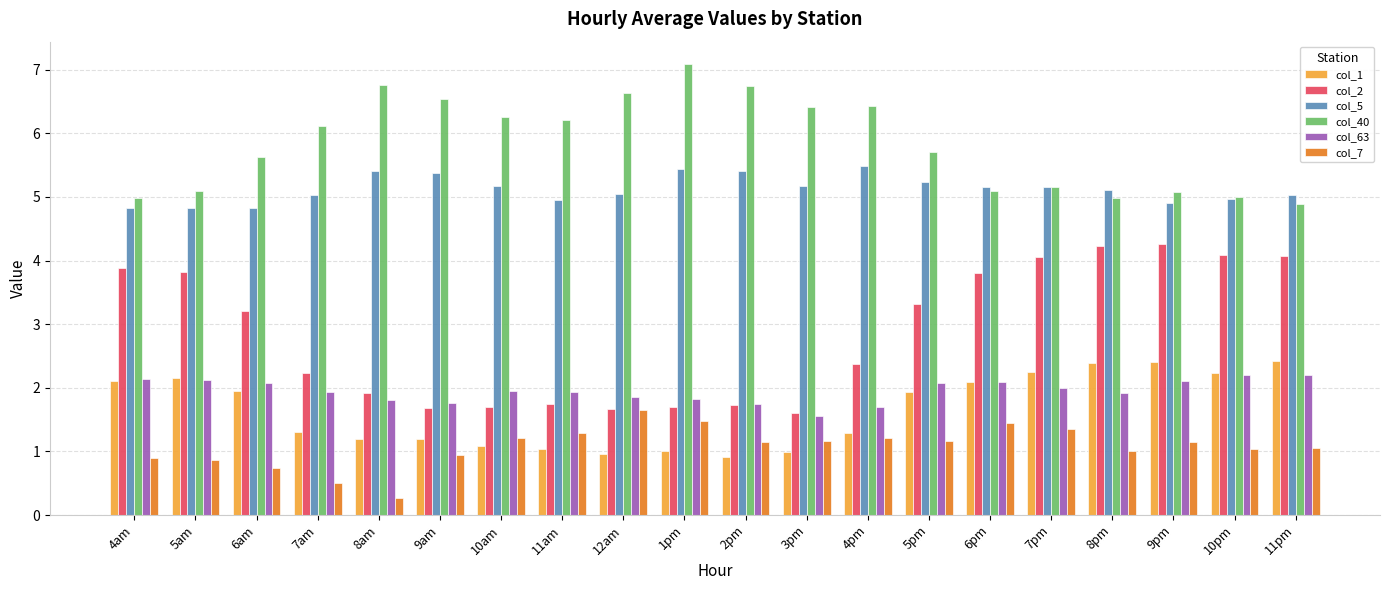

What position from the left is 11am?

8